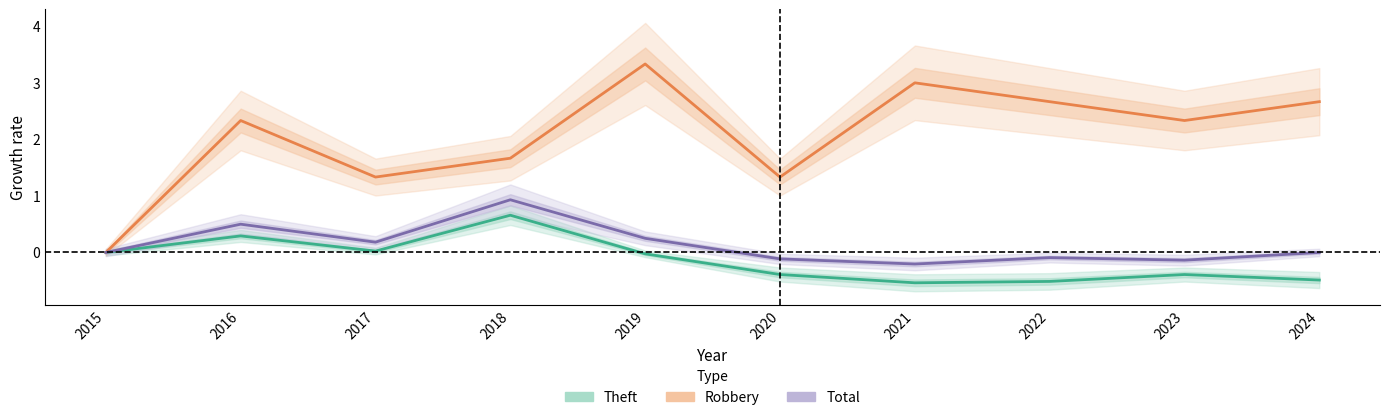

Is the value of Robbery at 2018 greater than the value of Total at 2015?

Yes